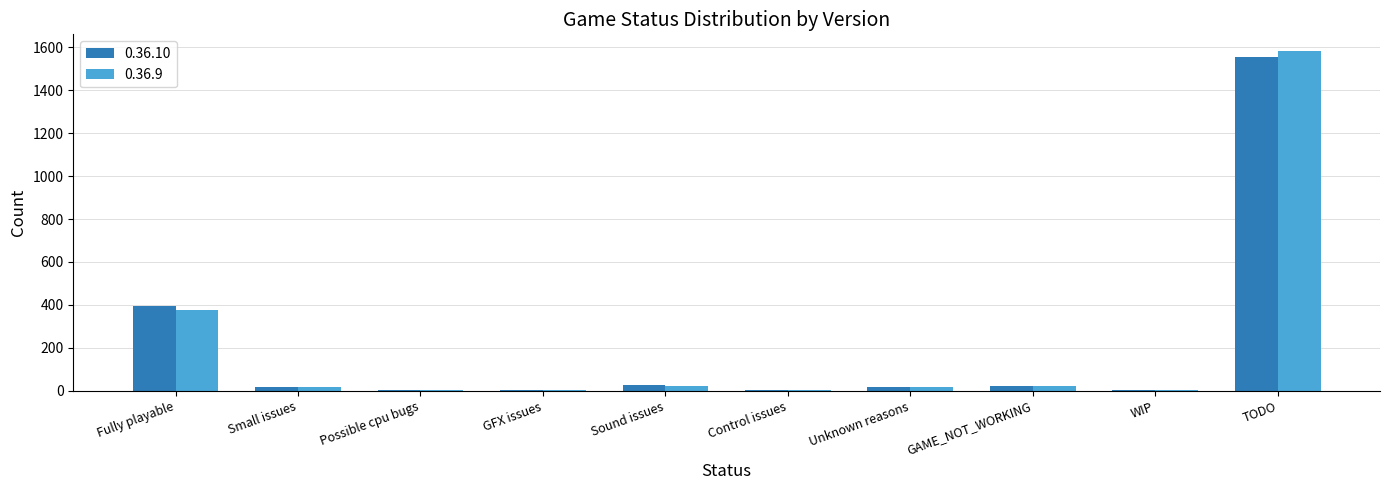

The value of 0.36.10 at TODO is 1557. True or false?

True